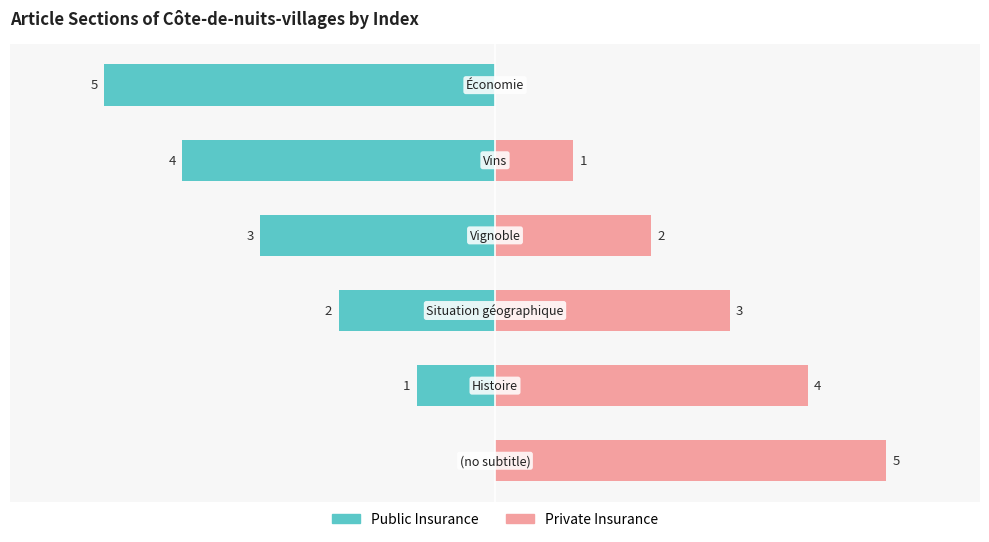

Between 0 and 2, which series saw the biggest shift?

Public Insurance